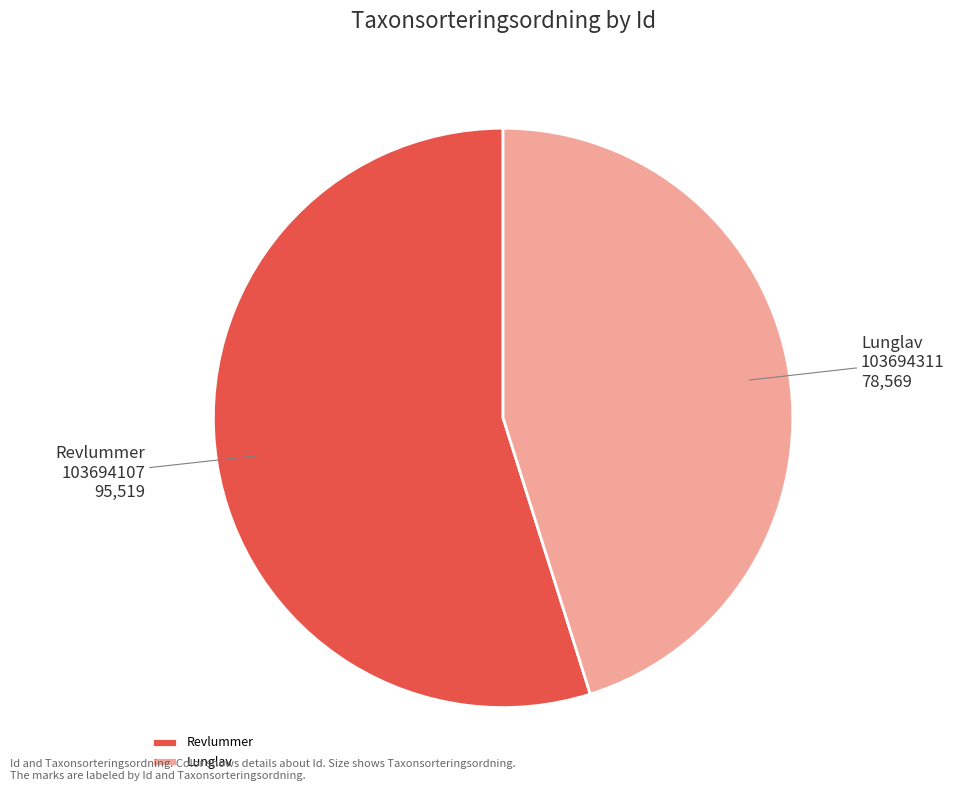

Rank the categories by value from highest to lowest.

Revlummer, Lunglav